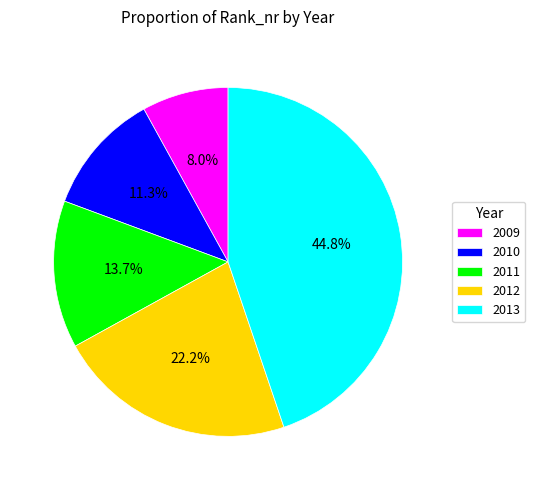

What percentage is the 2009 slice, to the nearest percent?

8%